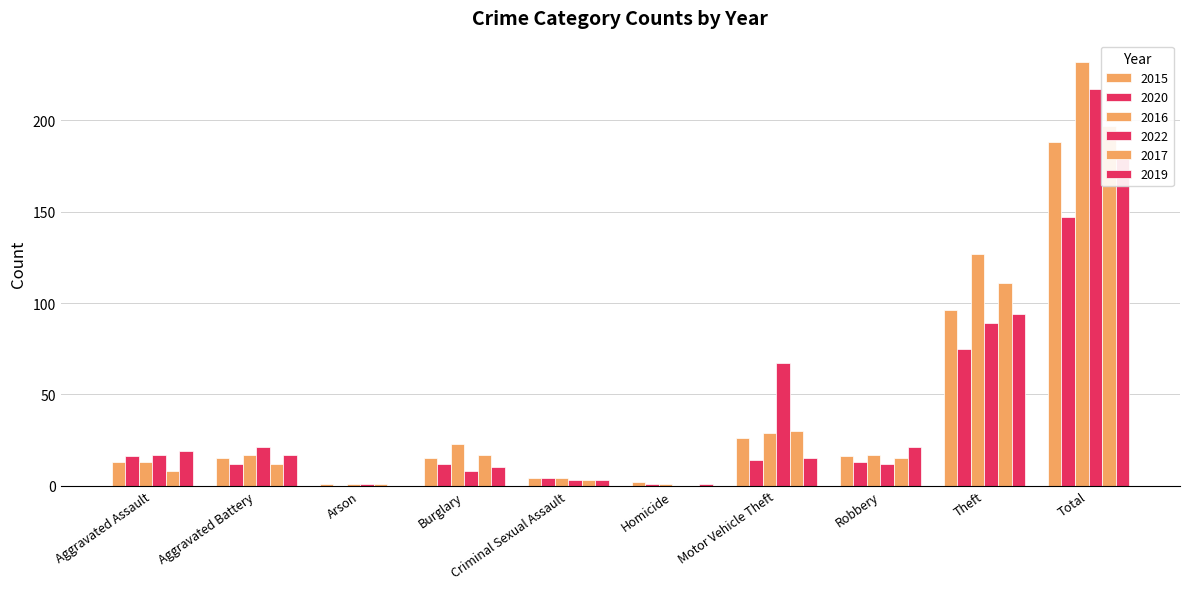

What position from the left is Total?

10